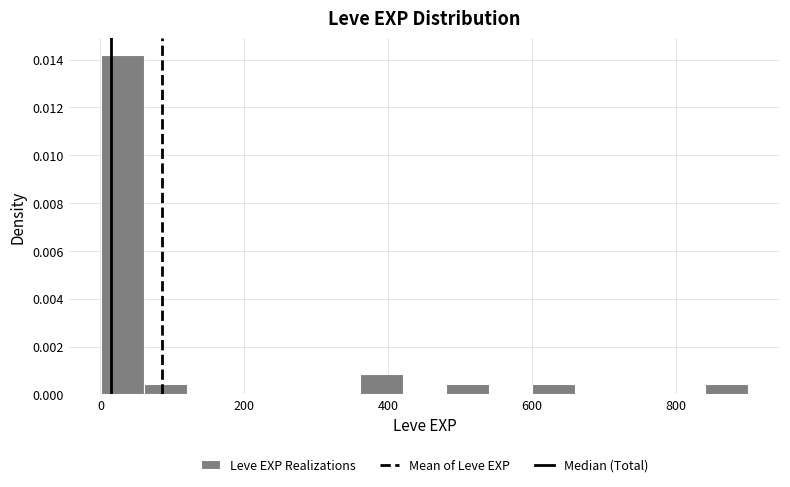

Read against the x-axis, roughly where is the centre of the tallest bar?

40